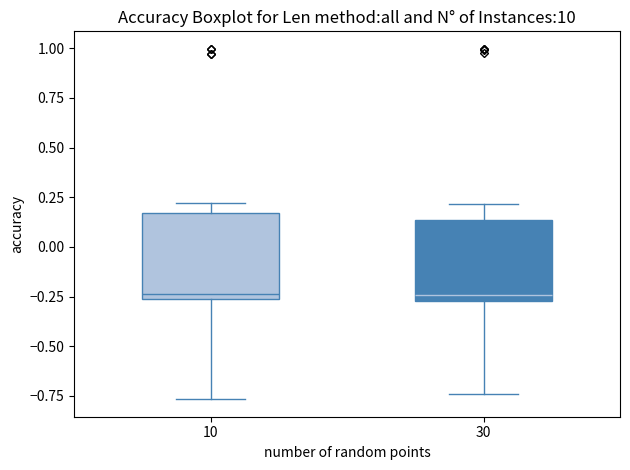

Where does the lower whisker of the box at x = 10 end on the y-axis? The values are not printed on the chart, so give them approximately, as read against the axis.

-0.75